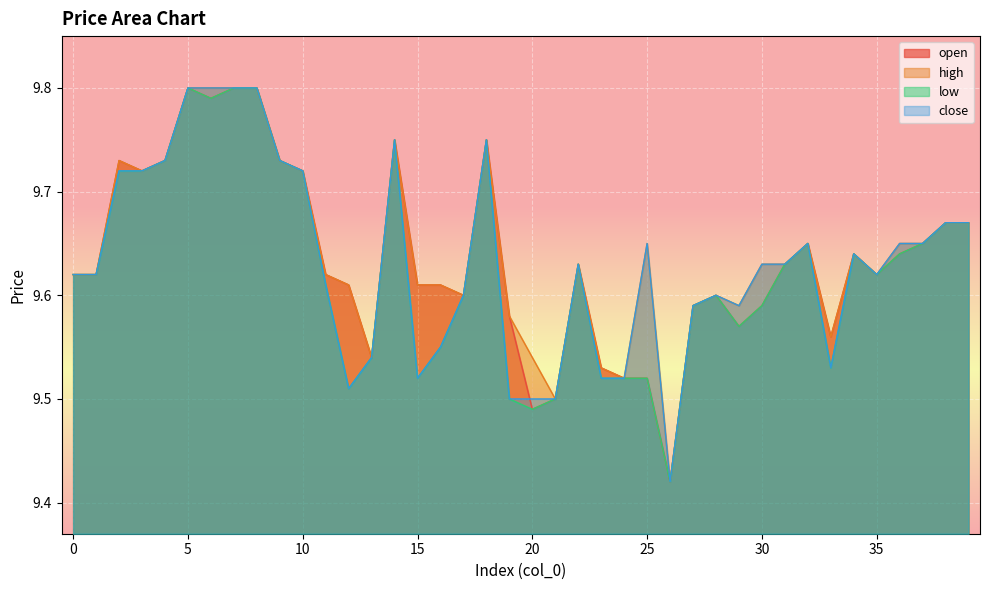

What is the average value of the low series?

9.6